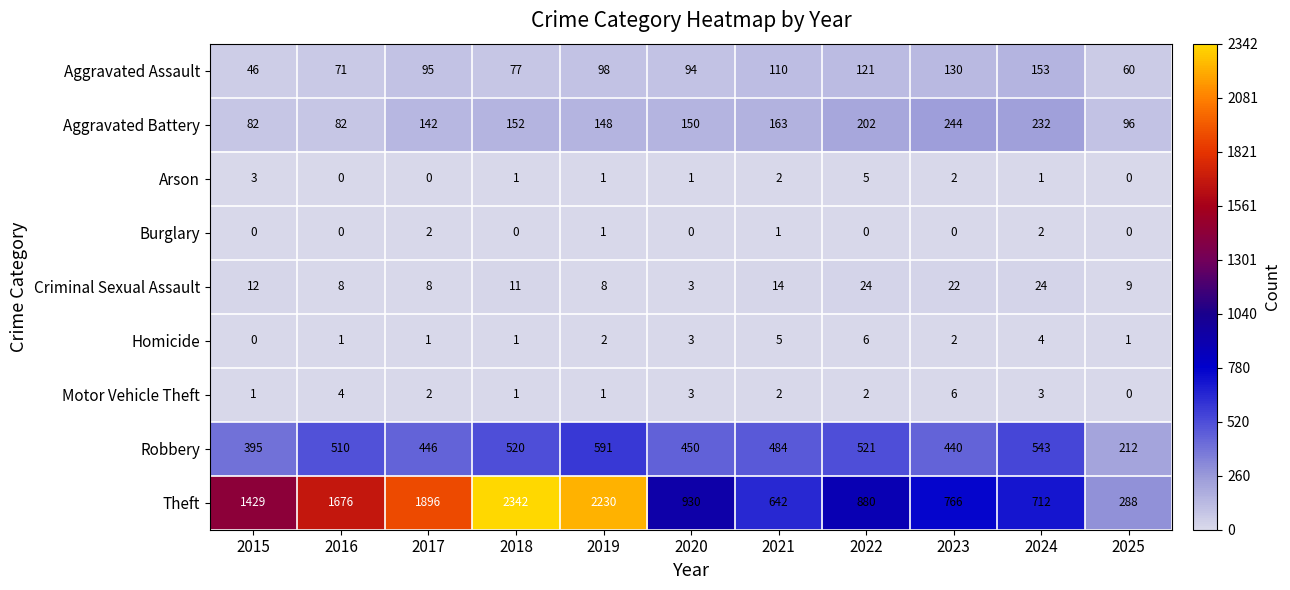

True or false: Robbery has a value of 591 at 2019.

True